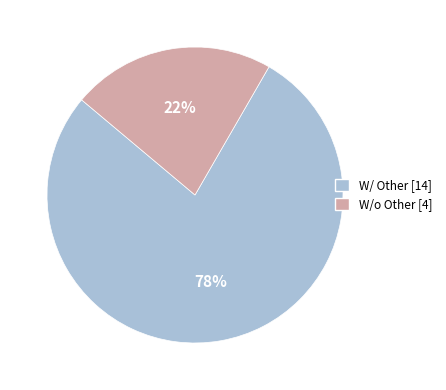

What is the ratio of the value at W/o Other [4] to the value at W/ Other [14]?

0.3